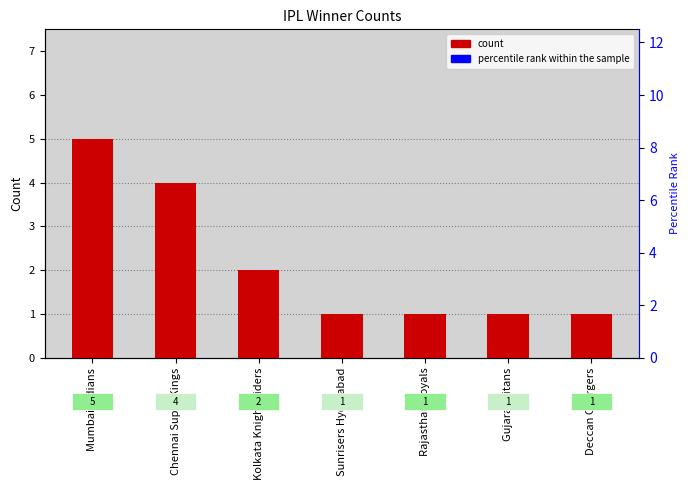

Reading right to left, what are all the values shown in this chart?

Deccan Chargers=1	Gujarat Titans=1	Rajasthan Royals=1	Sunrisers Hyderabad=1	Kolkata Knight Riders=2	Chennai Super Kings=4	Mumbai Indians=5